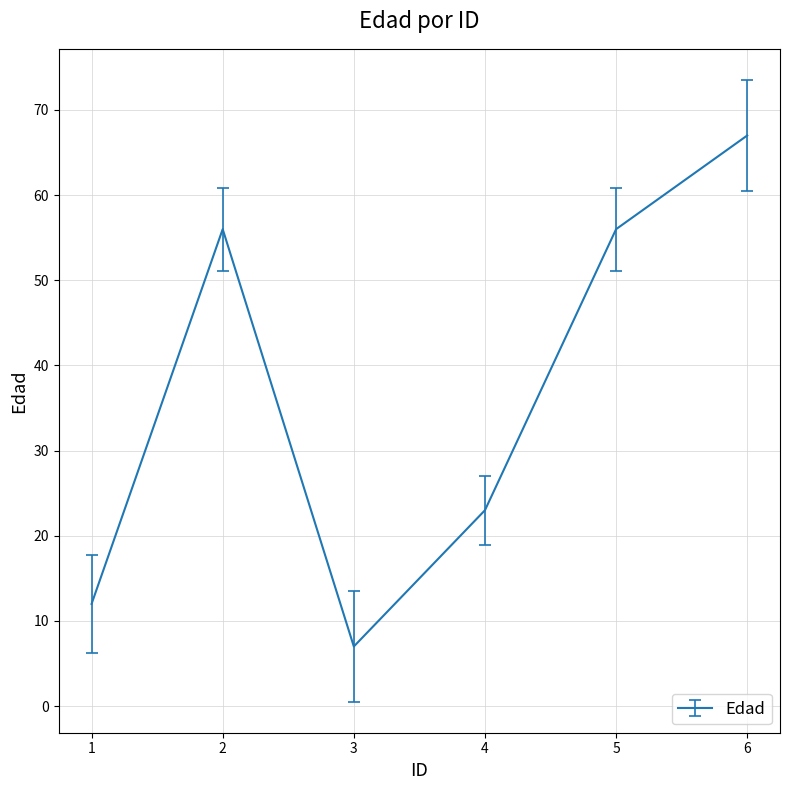

What is the difference between the maximum and minimum values?

60